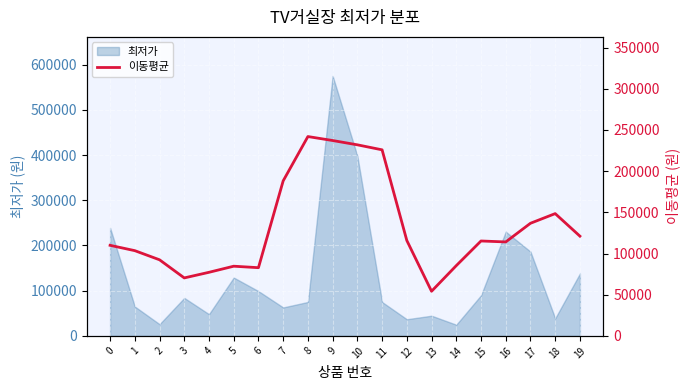

The chart shows a value of 225860.0 at 11. True or false?

True